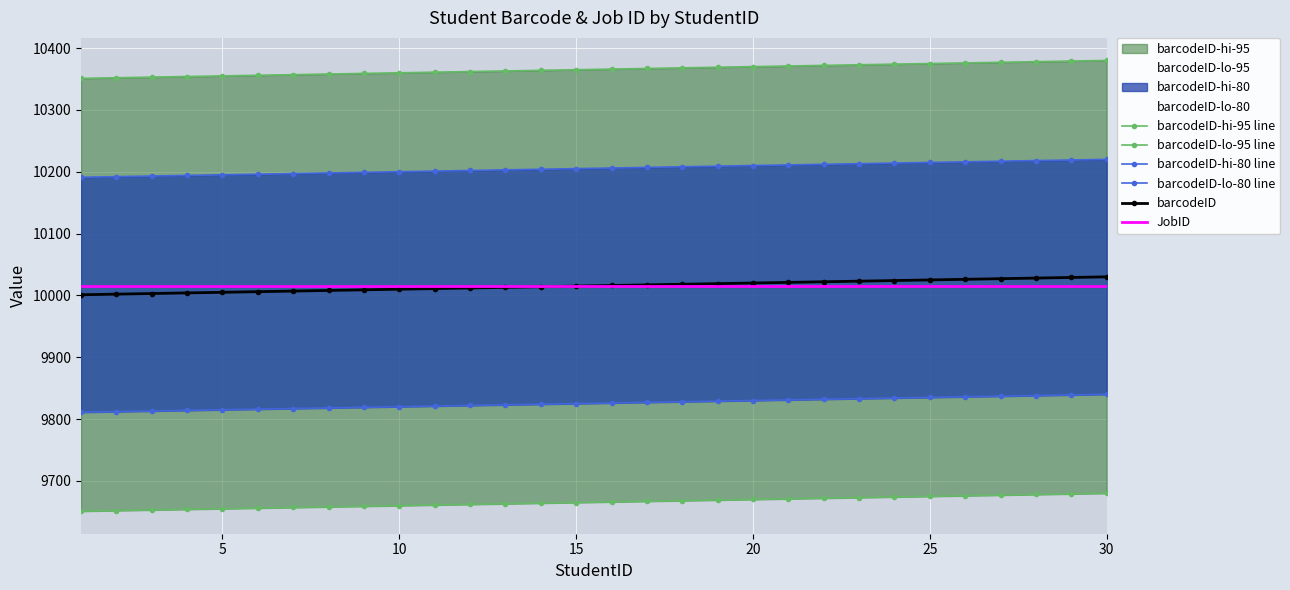

True or false: barcodeID has more than 1 interior local peaks.

False